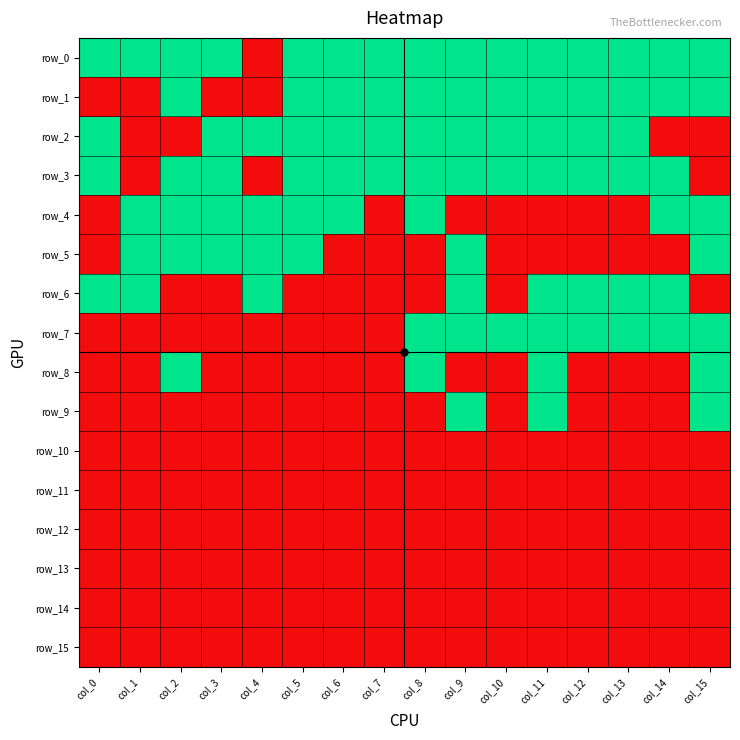

Reading right to left, extract all data points from this chart.

row_0: col_15=1	col_14=1	col_13=1	col_12=1	col_11=1	col_10=1	col_9=1	col_8=1	col_7=1	col_6=1	col_5=1	col_4=0	col_3=1	col_2=1	col_1=1	col_0=1
row_1: col_15=1	col_14=1	col_13=1	col_12=1	col_11=1	col_10=1	col_9=1	col_8=1	col_7=1	col_6=1	col_5=1	col_4=0	col_3=0	col_2=1	col_1=0	col_0=0
row_2: col_15=0	col_14=0	col_13=1	col_12=1	col_11=1	col_10=1	col_9=1	col_8=1	col_7=1	col_6=1	col_5=1	col_4=1	col_3=1	col_2=0	col_1=0	col_0=1
row_3: col_15=0	col_14=1	col_13=1	col_12=1	col_11=1	col_10=1	col_9=1	col_8=1	col_7=1	col_6=1	col_5=1	col_4=0	col_3=1	col_2=1	col_1=0	col_0=1
row_4: col_15=1	col_14=1	col_13=0	col_12=0	col_11=0	col_10=0	col_9=0	col_8=1	col_7=0	col_6=1	col_5=1	col_4=1	col_3=1	col_2=1	col_1=1	col_0=0
row_5: col_15=1	col_14=0	col_13=0	col_12=0	col_11=0	col_10=0	col_9=1	col_8=0	col_7=0	col_6=0	col_5=1	col_4=1	col_3=1	col_2=1	col_1=1	col_0=0
row_6: col_15=0	col_14=1	col_13=1	col_12=1	col_11=1	col_10=0	col_9=1	col_8=0	col_7=0	col_6=0	col_5=0	col_4=1	col_3=0	col_2=0	col_1=1	col_0=1
row_7: col_15=1	col_14=1	col_13=1	col_12=1	col_11=1	col_10=1	col_9=1	col_8=1	col_7=0	col_6=0	col_5=0	col_4=0	col_3=0	col_2=0	col_1=0	col_0=0
row_8: col_15=1	col_14=0	col_13=0	col_12=0	col_11=1	col_10=0	col_9=0	col_8=1	col_7=0	col_6=0	col_5=0	col_4=0	col_3=0	col_2=1	col_1=0	col_0=0
row_9: col_15=1	col_14=0	col_13=0	col_12=0	col_11=1	col_10=0	col_9=1	col_8=0	col_7=0	col_6=0	col_5=0	col_4=0	col_3=0	col_2=0	col_1=0	col_0=0
row_10: col_15=0	col_14=0	col_13=0	col_12=0	col_11=0	col_10=0	col_9=0	col_8=0	col_7=0	col_6=0	col_5=0	col_4=0	col_3=0	col_2=0	col_1=0	col_0=0
row_11: col_15=0	col_14=0	col_13=0	col_12=0	col_11=0	col_10=0	col_9=0	col_8=0	col_7=0	col_6=0	col_5=0	col_4=0	col_3=0	col_2=0	col_1=0	col_0=0
row_12: col_15=0	col_14=0	col_13=0	col_12=0	col_11=0	col_10=0	col_9=0	col_8=0	col_7=0	col_6=0	col_5=0	col_4=0	col_3=0	col_2=0	col_1=0	col_0=0
row_13: col_15=0	col_14=0	col_13=0	col_12=0	col_11=0	col_10=0	col_9=0	col_8=0	col_7=0	col_6=0	col_5=0	col_4=0	col_3=0	col_2=0	col_1=0	col_0=0
row_14: col_15=0	col_14=0	col_13=0	col_12=0	col_11=0	col_10=0	col_9=0	col_8=0	col_7=0	col_6=0	col_5=0	col_4=0	col_3=0	col_2=0	col_1=0	col_0=0
row_15: col_15=0	col_14=0	col_13=0	col_12=0	col_11=0	col_10=0	col_9=0	col_8=0	col_7=0	col_6=0	col_5=0	col_4=0	col_3=0	col_2=0	col_1=0	col_0=0